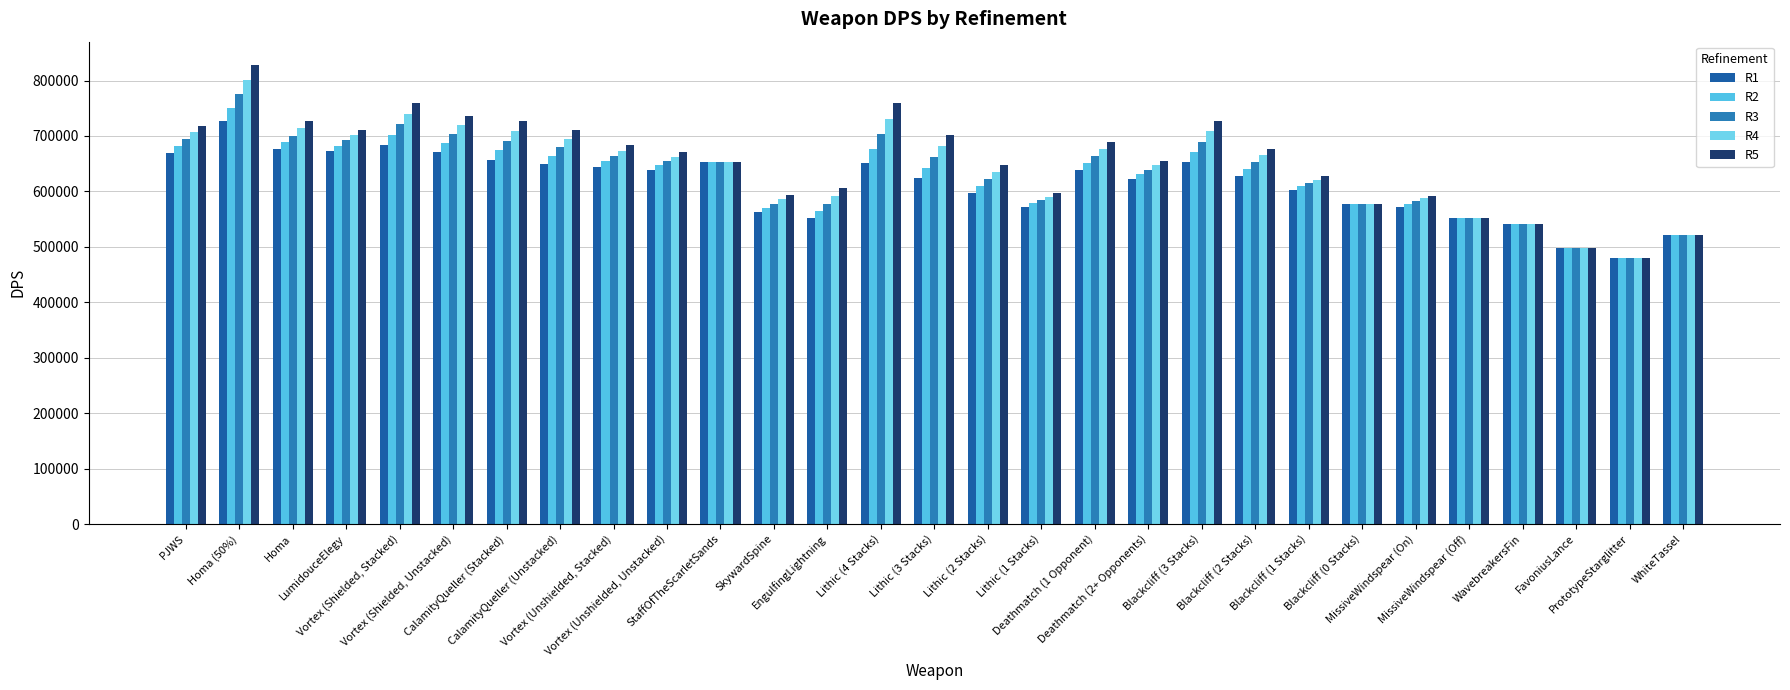

List the labels in order of R1 value, smallest first.

PrototypeStarglitter, FavoniusLance, WhiteTassel, WavebreakersFin, MissiveWindspear (Off), EngulfingLightning, SkywardSpine, MissiveWindspear (On), Lithic (1 Stacks), Blackcliff (0 Stacks), Lithic (2 Stacks), Blackcliff (1 Stacks), Deathmatch (2+ Opponents), Lithic (3 Stacks), Blackcliff (2 Stacks), Vortex (Unshielded, Unstacked), Deathmatch (1 Opponent), Vortex (Unshielded, Stacked), CalamityQueller (Unstacked), Lithic (4 Stacks), Blackcliff (3 Stacks), StaffOfTheScarletSands, CalamityQueller (Stacked), PJWS, Vortex (Shielded, Unstacked), LumidouceElegy, Homa, Vortex (Shielded, Stacked), Homa (50%)